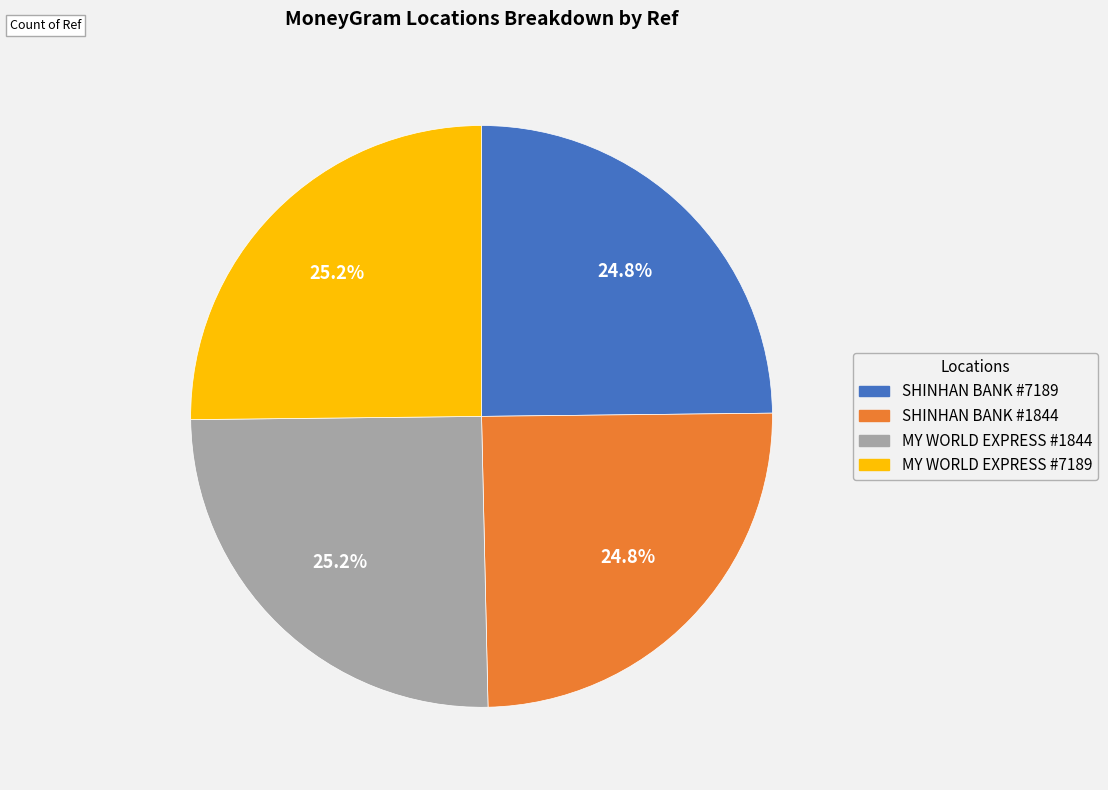

Does MY WORLD EXPRESS #1844 account for over 50% of the chart?

No